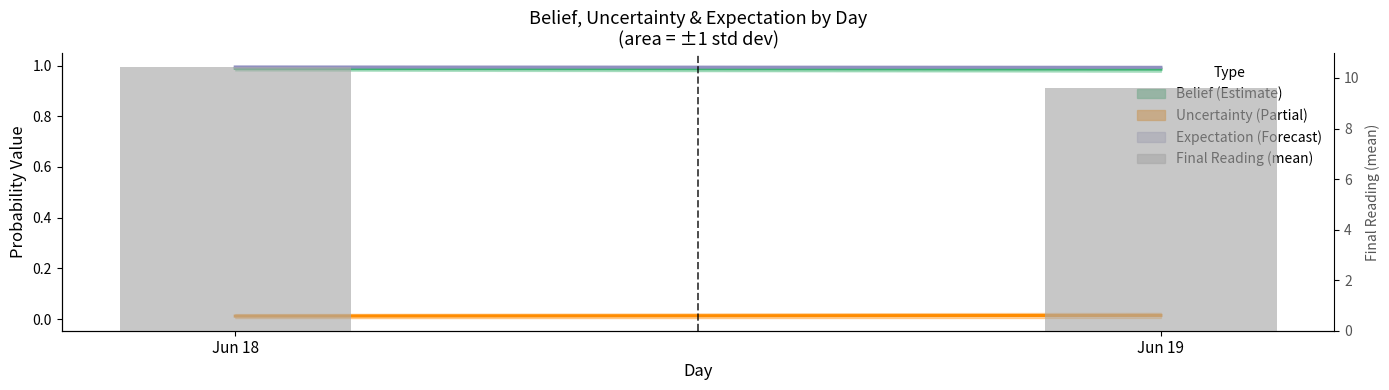

The chart shows a value of 5.2 at Jun 19. True or false?

False